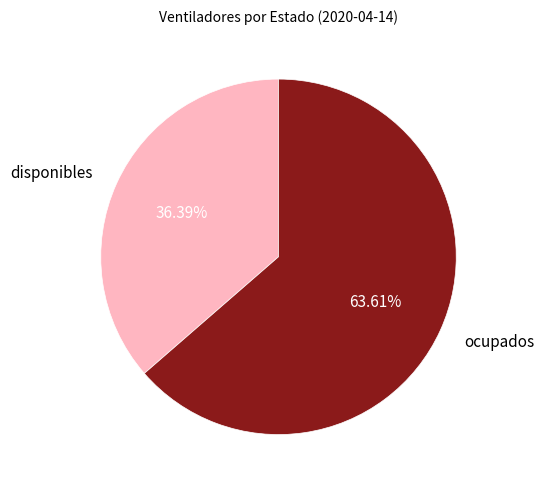

To the nearest percent, what percentage of the pie is ocupados?

64%